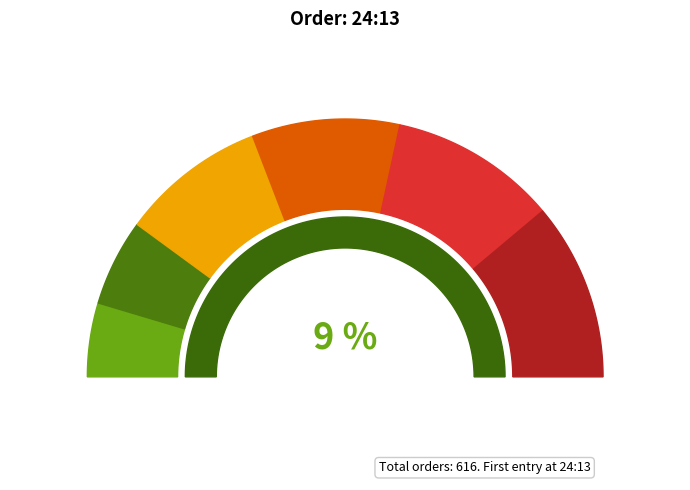

How many segments does this pie chart have?

6